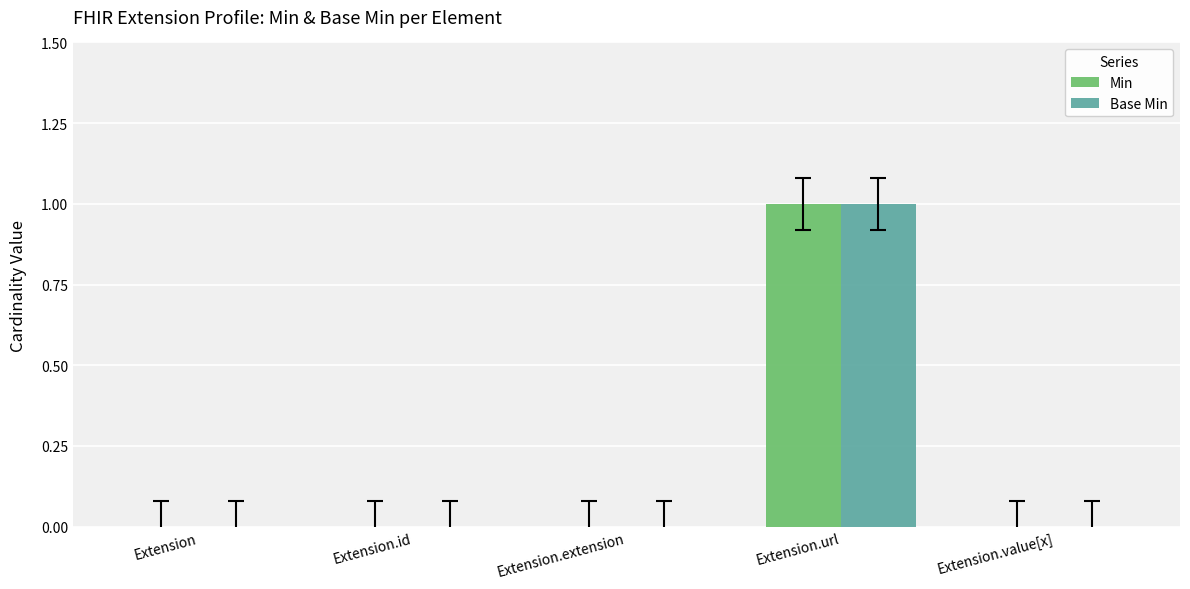

The value of Base Min at Extension.url is 1. True or false?

True